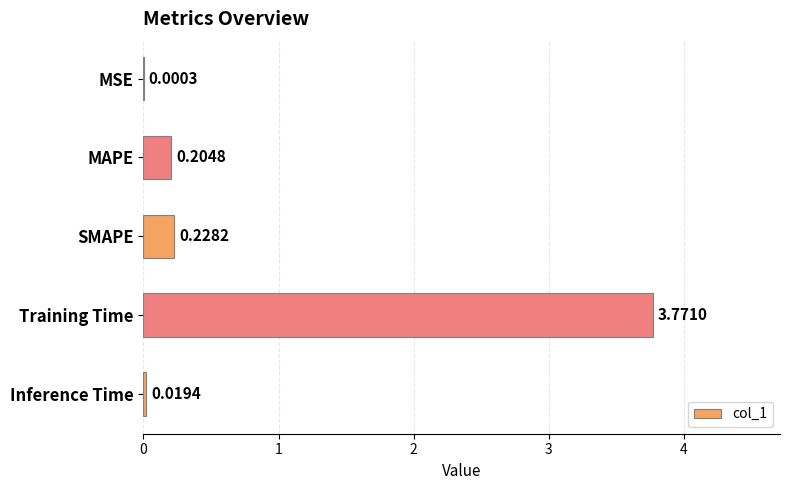

Which label corresponds to the largest value in the chart?

Training Time